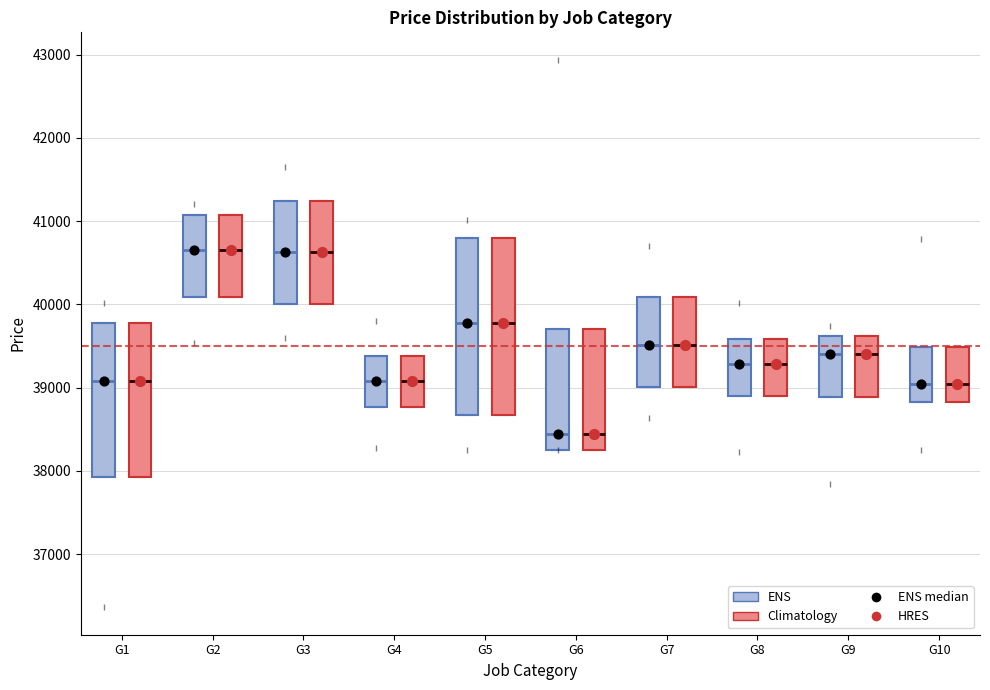

Reading left to right, transcribe this box plot: for each box, give where its median line is, the range the box spans, and where its two whiskers end, as read against the y-axis. The values are not printed on the chart, so give them approximately, as read against the axis.

G1 (ENS): median 39100, box 37900 to 39800, whiskers 37900 to 39800
G1 (Climatology): median 39100, box 37900 to 39800, whiskers 37900 to 39800
G2 (ENS): median 40700, box 40100 to 41100, whiskers 40100 to 41100
G2 (Climatology): median 40700, box 40100 to 41100, whiskers 40100 to 41100
G3 (ENS): median 40600, box 40000 to 41200, whiskers 40000 to 41200
G3 (Climatology): median 40600, box 40000 to 41200, whiskers 40000 to 41200
G4 (ENS): median 39100, box 38800 to 39400, whiskers 38800 to 39400
G4 (Climatology): median 39100, box 38800 to 39400, whiskers 38800 to 39400
G5 (ENS): median 39800, box 38700 to 40800, whiskers 38700 to 40800
G5 (Climatology): median 39800, box 38700 to 40800, whiskers 38700 to 40800
G6 (ENS): median 38400, box 38300 to 39700, whiskers 38300 to 39700
G6 (Climatology): median 38400, box 38300 to 39700, whiskers 38300 to 39700
G7 (ENS): median 39500, box 39000 to 40100, whiskers 39000 to 40100
G7 (Climatology): median 39500, box 39000 to 40100, whiskers 39000 to 40100
G8 (ENS): median 39300, box 38900 to 39600, whiskers 38900 to 39600
G8 (Climatology): median 39300, box 38900 to 39600, whiskers 38900 to 39600
G9 (ENS): median 39400, box 38900 to 39600, whiskers 38900 to 39600
G9 (Climatology): median 39400, box 38900 to 39600, whiskers 38900 to 39600
G10 (ENS): median 39000, box 38800 to 39500, whiskers 38800 to 39500
G10 (Climatology): median 39000, box 38800 to 39500, whiskers 38800 to 39500